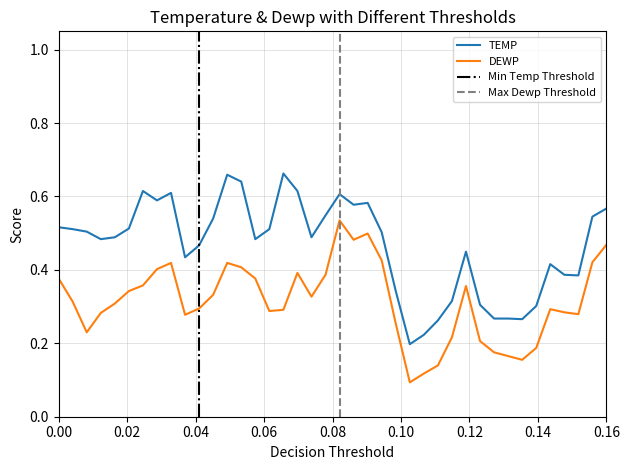

True or false: TEMP has a value of 0.1 at 2022-01-05.

False